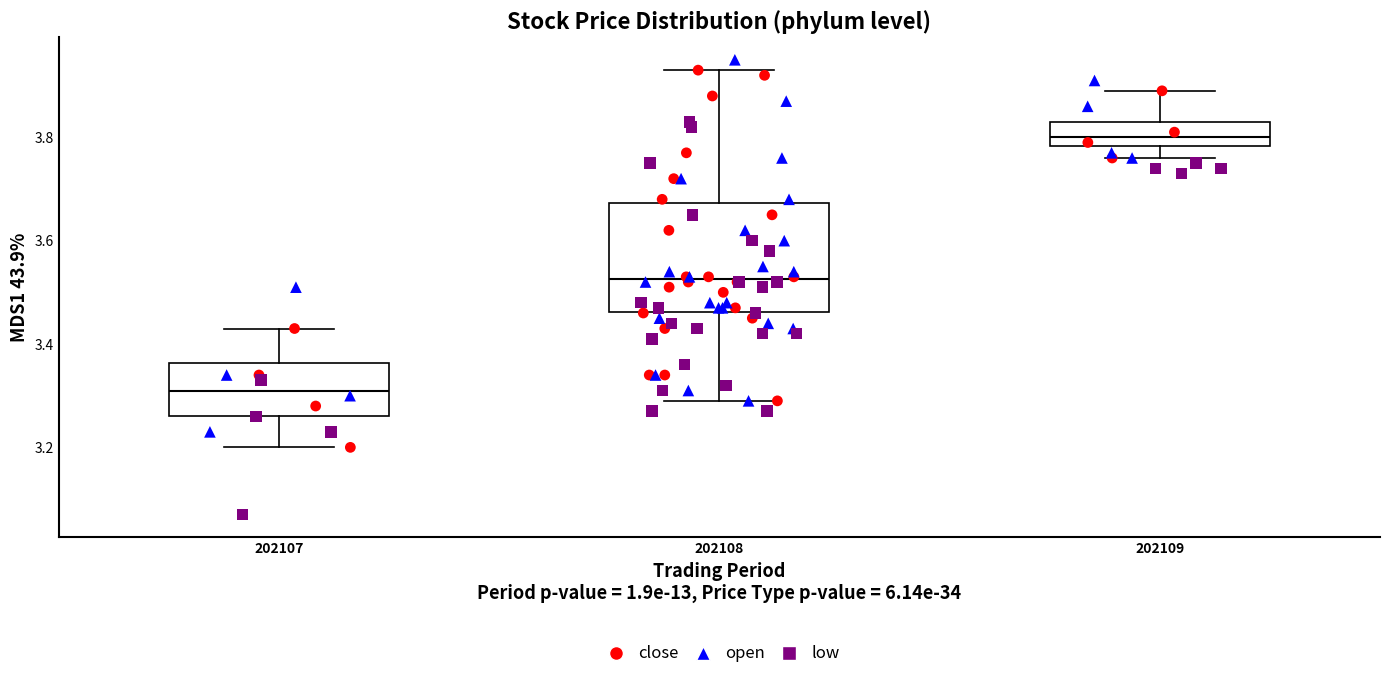

Which box's median line is the highest?

202109